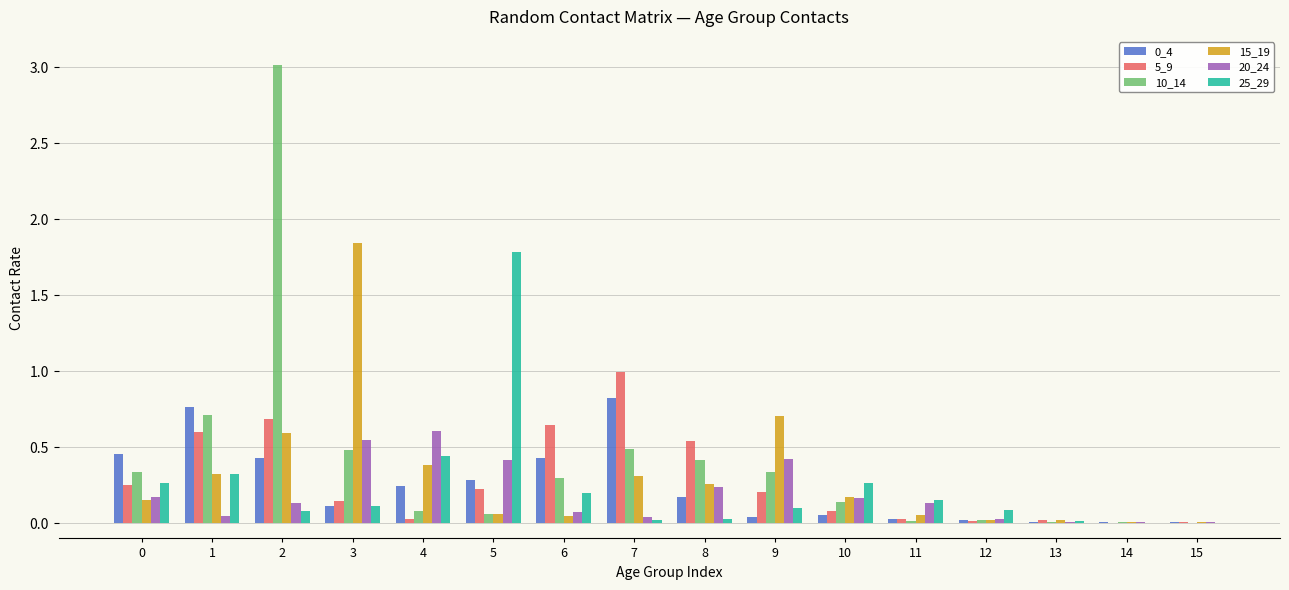

Are the bars horizontal?

No